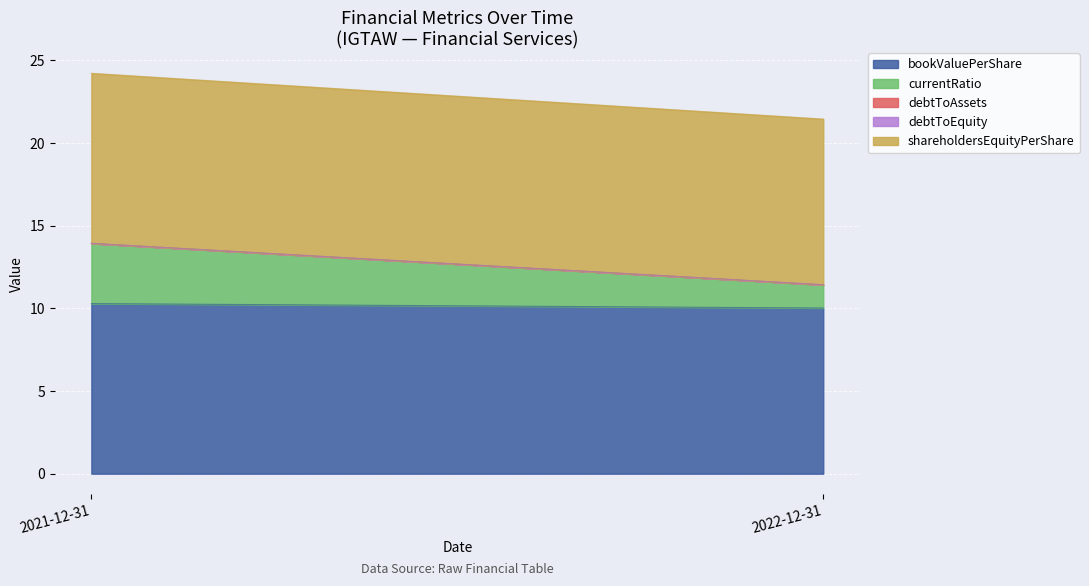

Which category has the highest value across all series?

2021-12-31